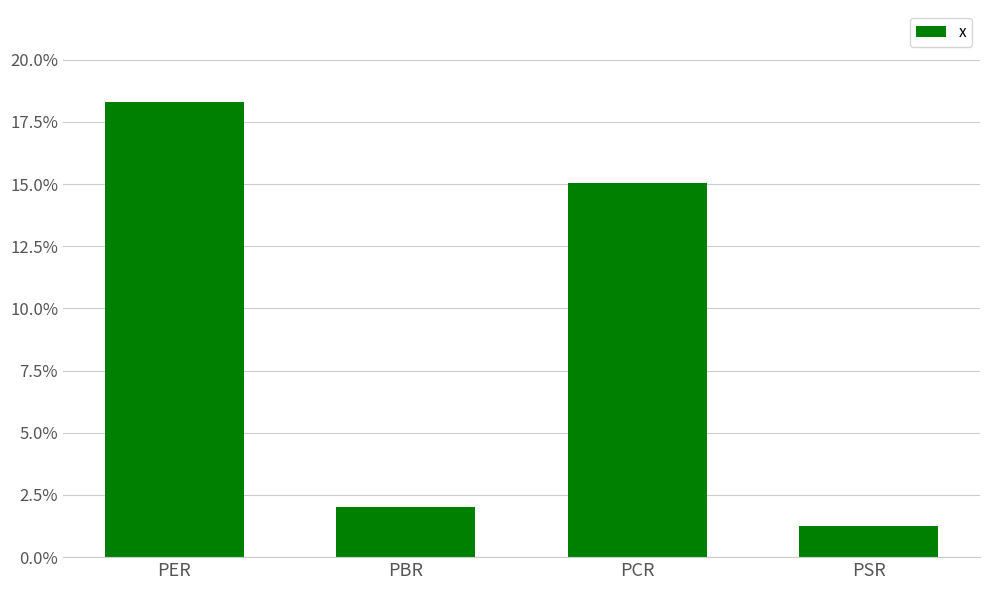

Count the number of categories in the chart.

4